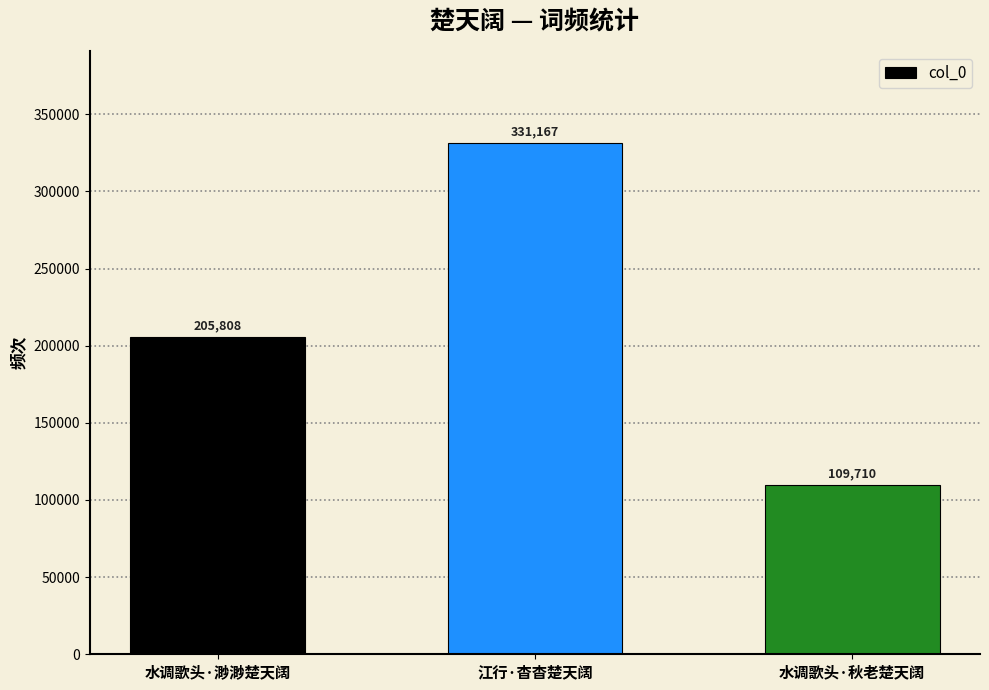

Reading left to right, what are all the values shown in this chart?

水调歌头·渺渺楚天阔=205808	江行·杳杳楚天阔=331167	水调歌头·秋老楚天阔=109710